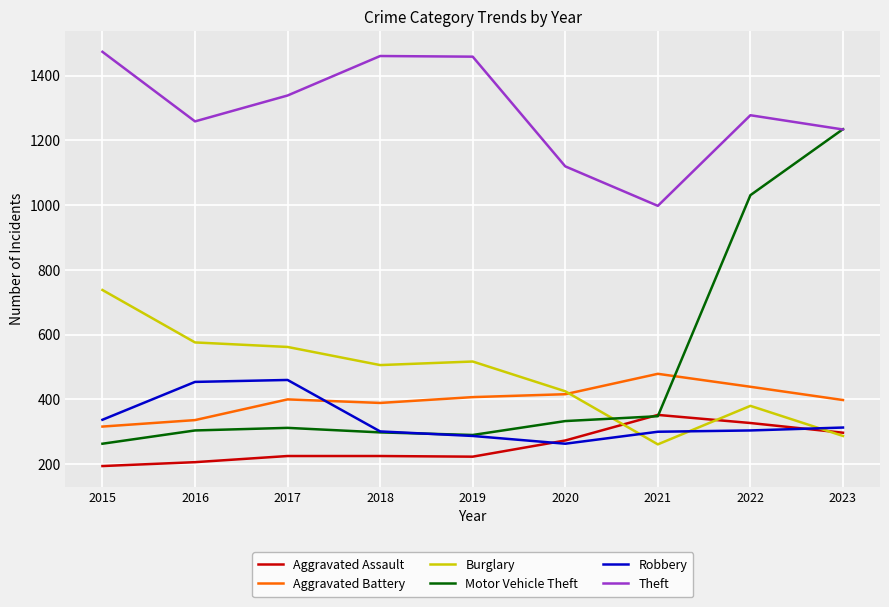

Rank the series by their maximum value, from highest to lowest.

Theft, Motor Vehicle Theft, Burglary, Aggravated Battery, Robbery, Aggravated Assault